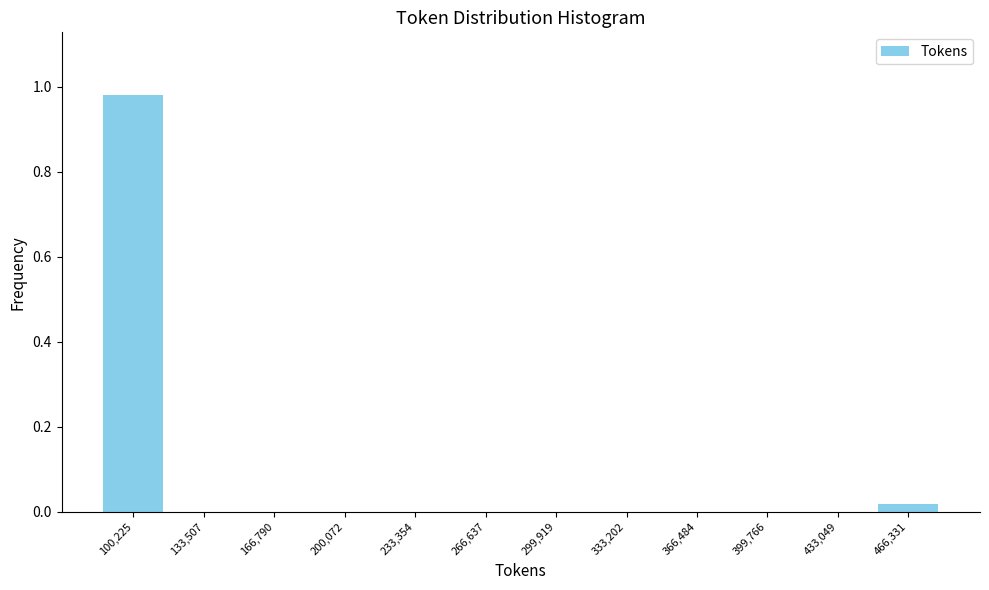

Reading left to right, transcribe this chart: for each bar, give the range it covers on the x-axis and its height. Neither the bar edges nor the heights are printed on the chart, so give them approximately, as read against the axes.

85000 to 115000: 0.98
115000 to 150000: 0
150000 to 185000: 0
185000 to 215000: 0
215000 to 250000: 0
250000 to 285000: 0
285000 to 315000: 0
315000 to 350000: 0
350000 to 385000: 0
385000 to 415000: 0
415000 to 450000: 0
450000 to 485000: under 0.02